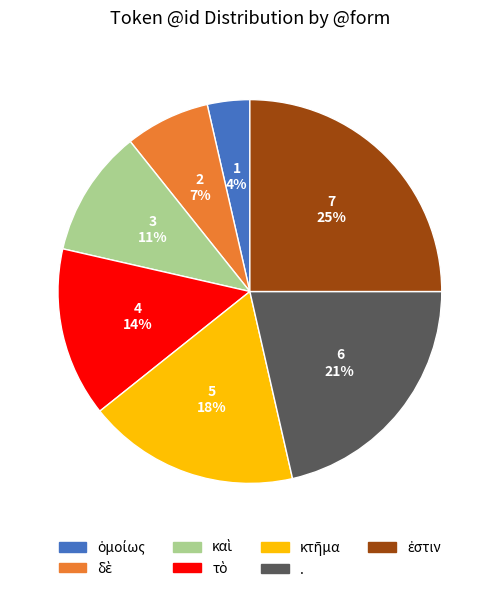

Is there any slice that represents more than half of the pie?

No